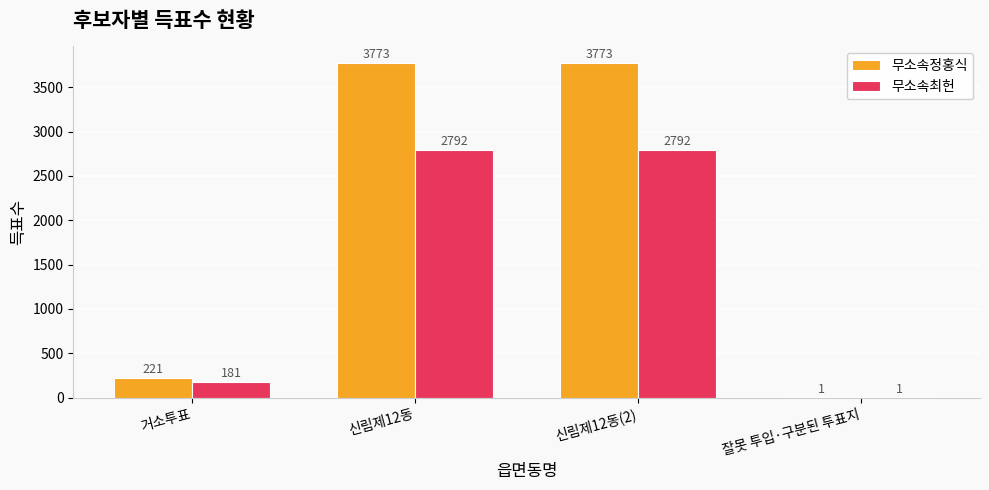

What is the sum of all 무소속정홍식 values?

7768